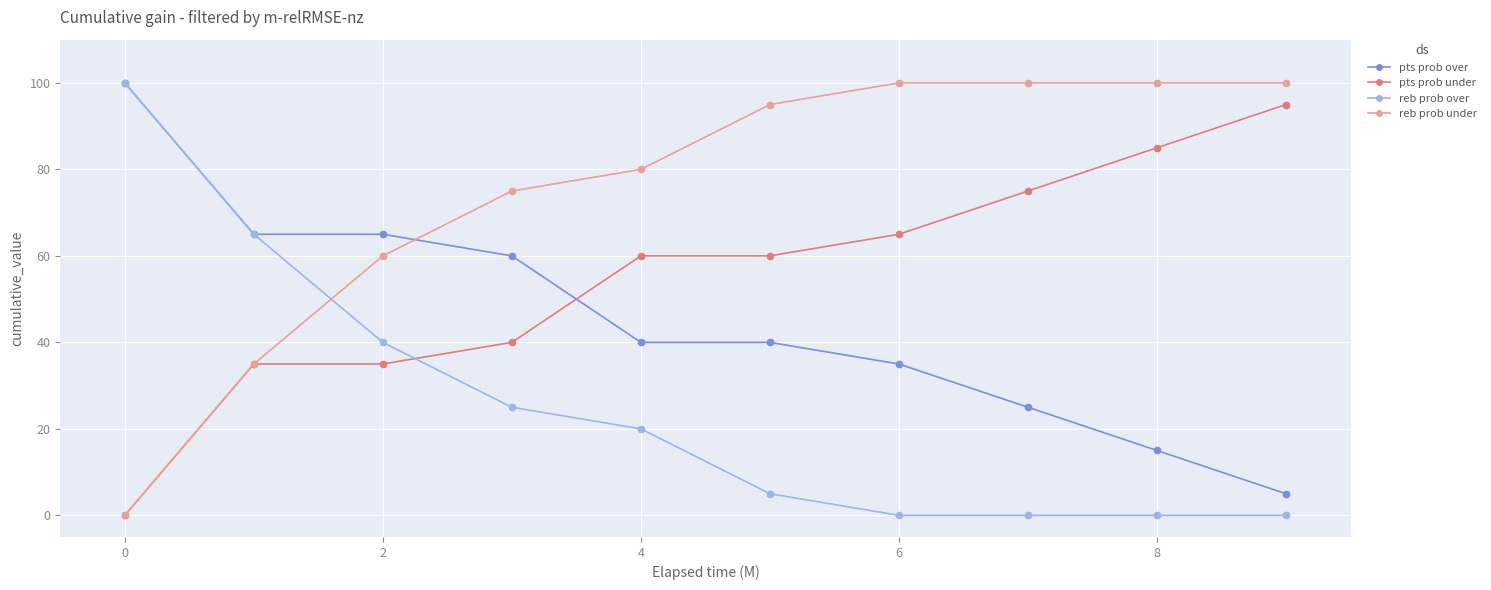

What are all the series names shown in the legend?

pts prob over, pts prob under, reb prob over, reb prob under